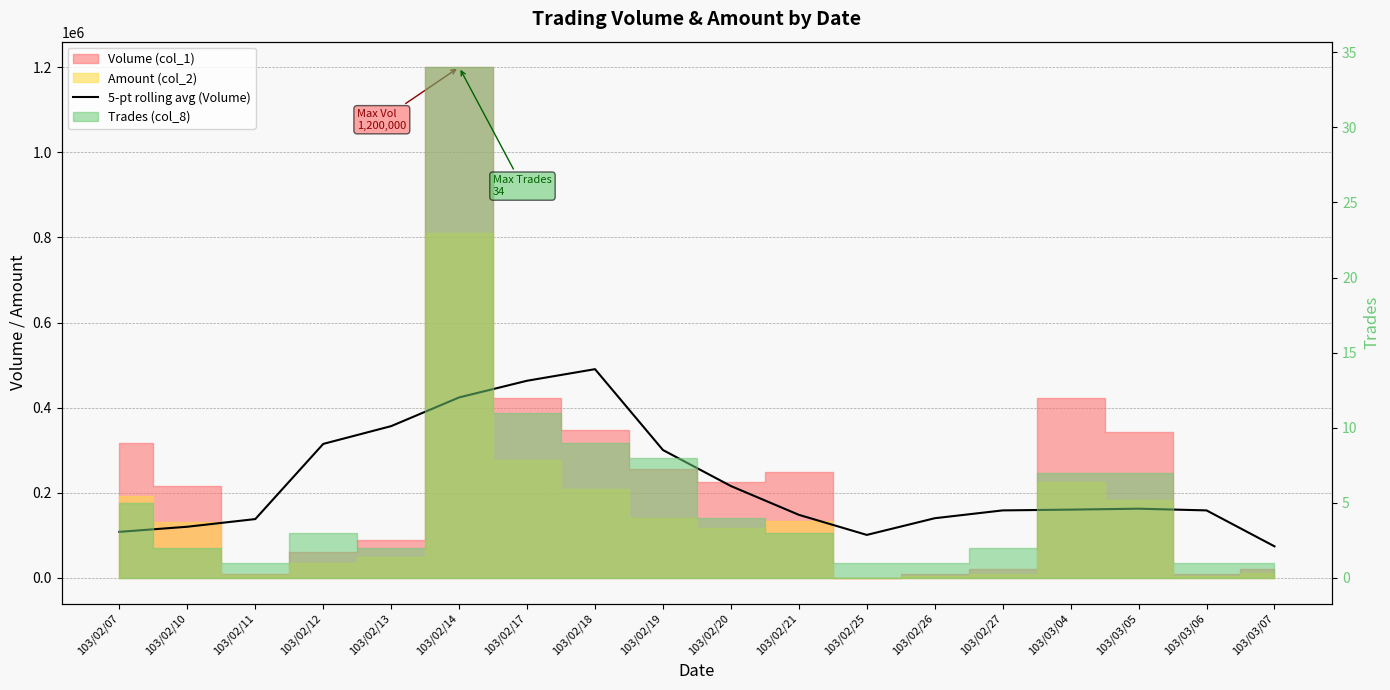

How many points are lower than both their immediate neighbors (excluding endpoints)?

1